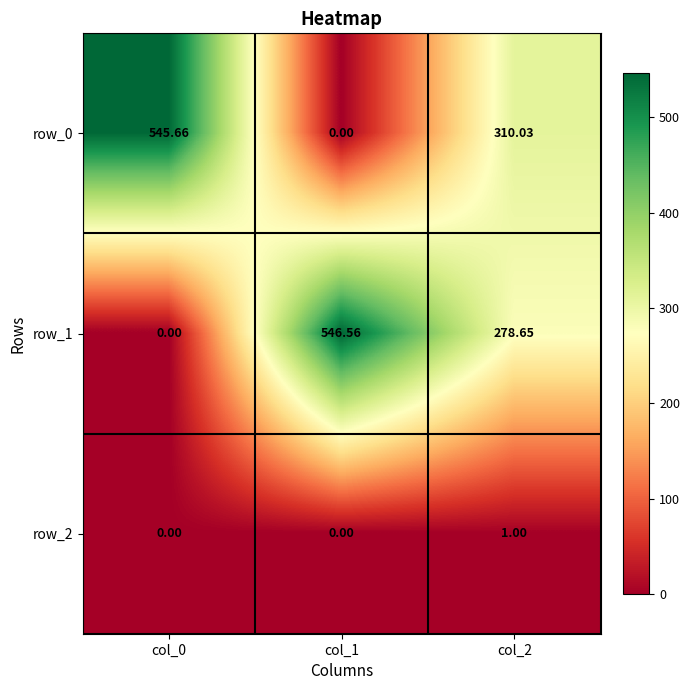

Which category has the highest value across all series?

col_1